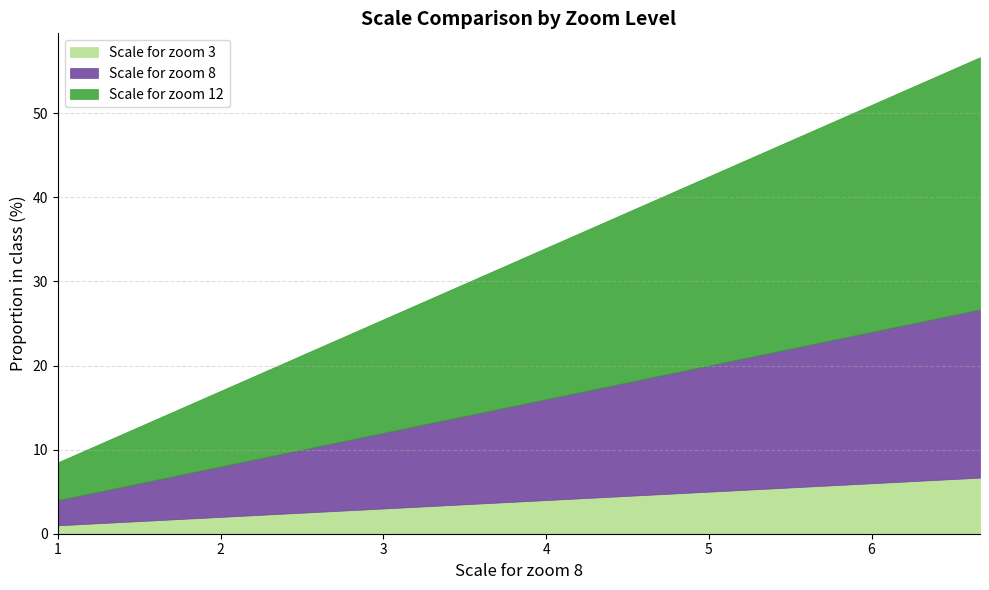

The value of Scale for zoom 3 at 1.3333333333333333 is 0.8. True or false?

False